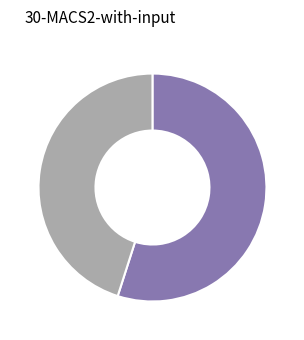

Does any single category account for the majority?

Yes